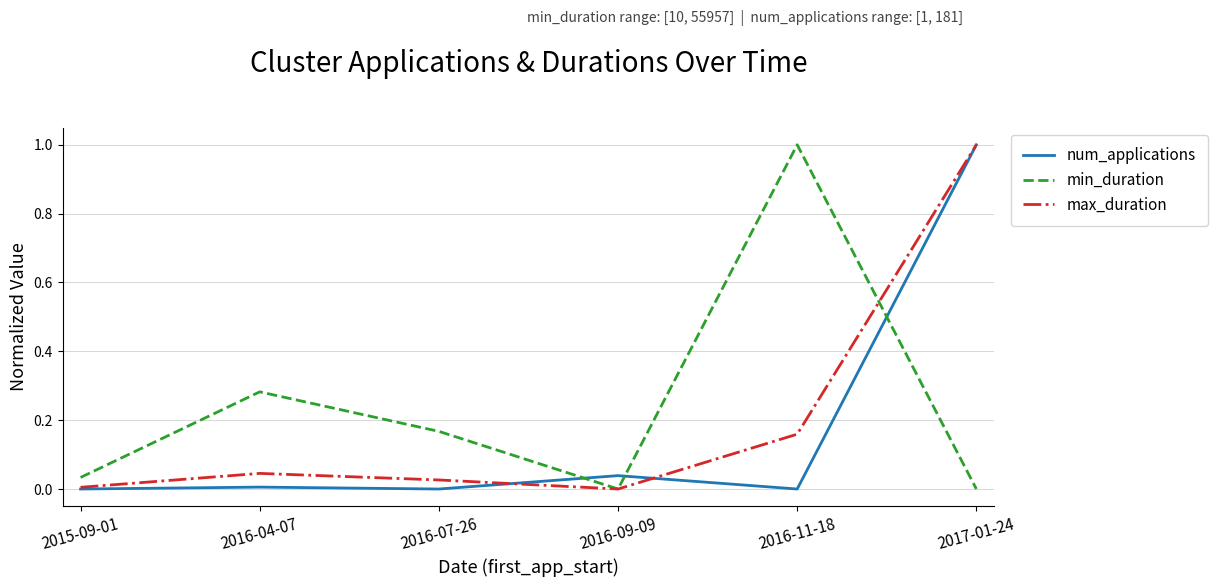

Between 2016-04-07 and 2016-09-09, which series saw the biggest shift?

min_duration